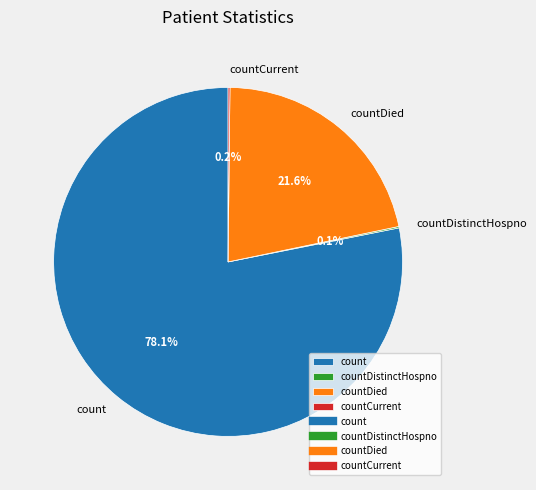

What is the majority slice?

count